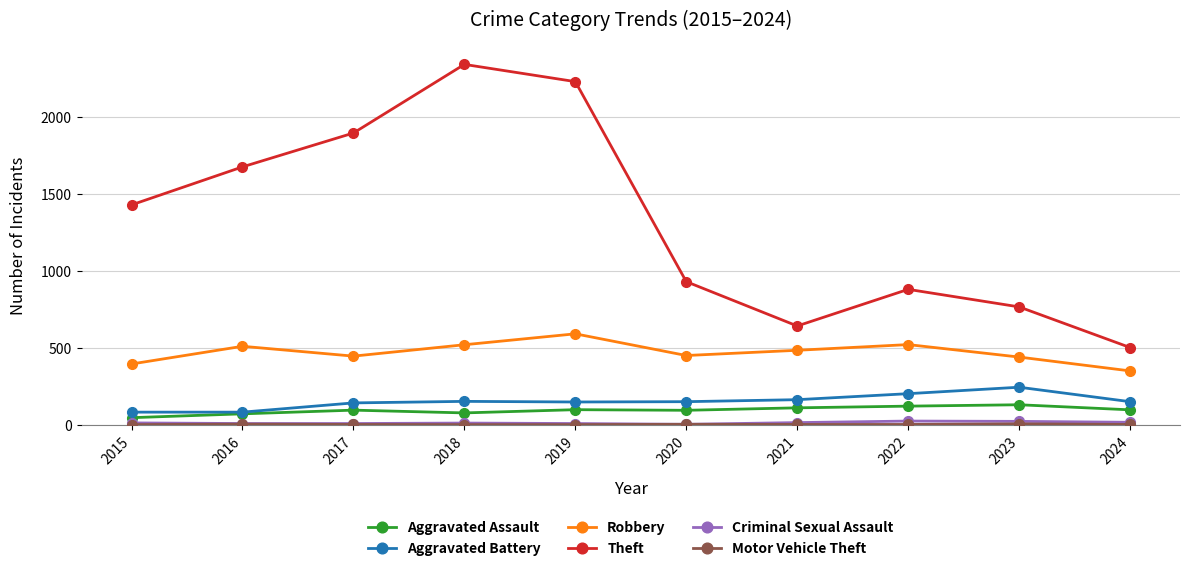

Which series has the largest total across all categories?

Theft